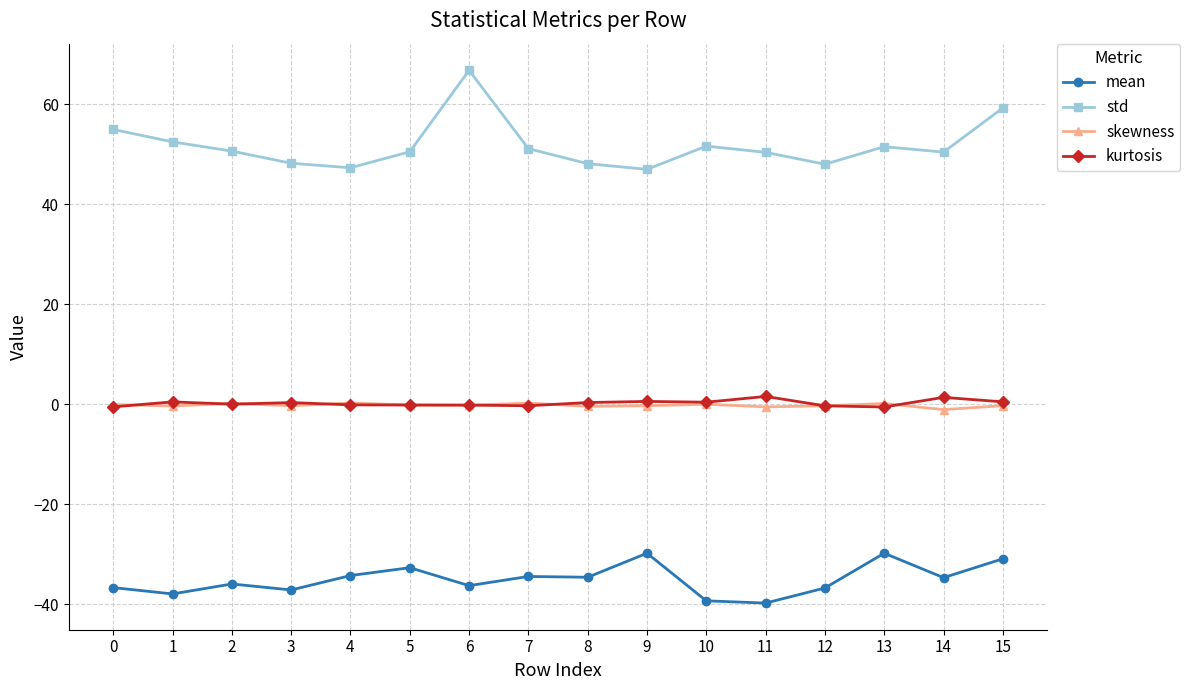

What is the sum of all skewness values?

-2.8